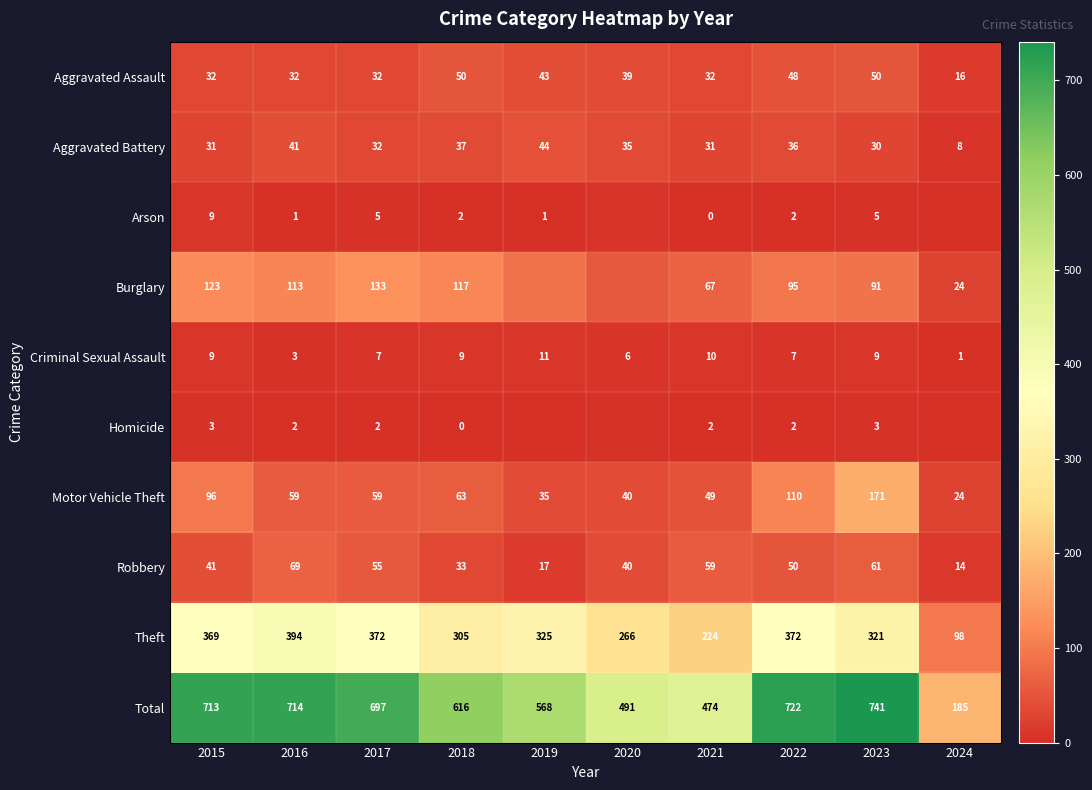

Is it true that Aggravated Battery equals 32 at 2017?

True